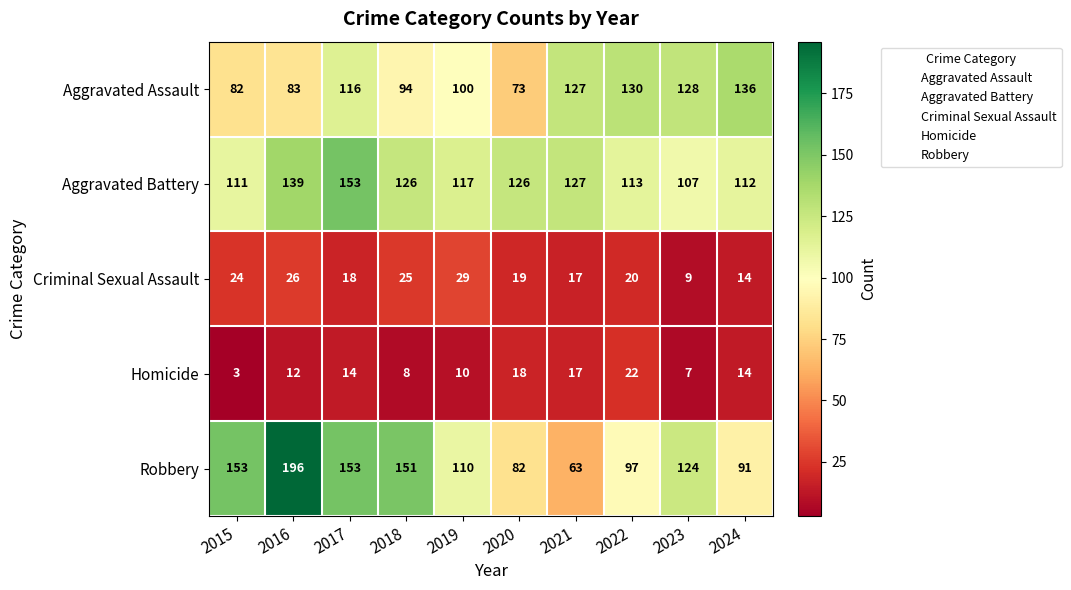

Which series has the largest range (max minus min)?

Robbery